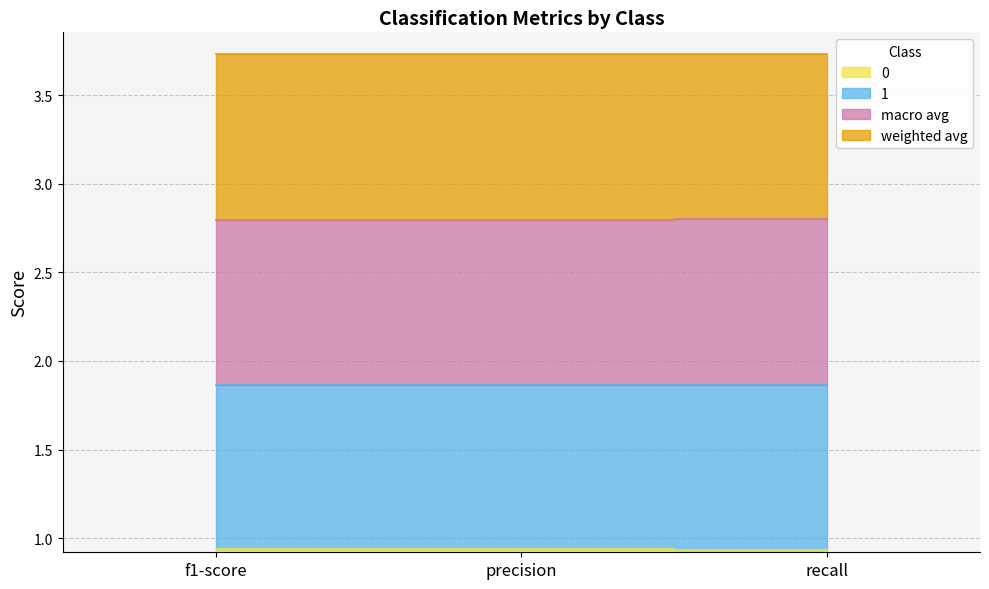

Does the chart have visible grid lines?

Yes